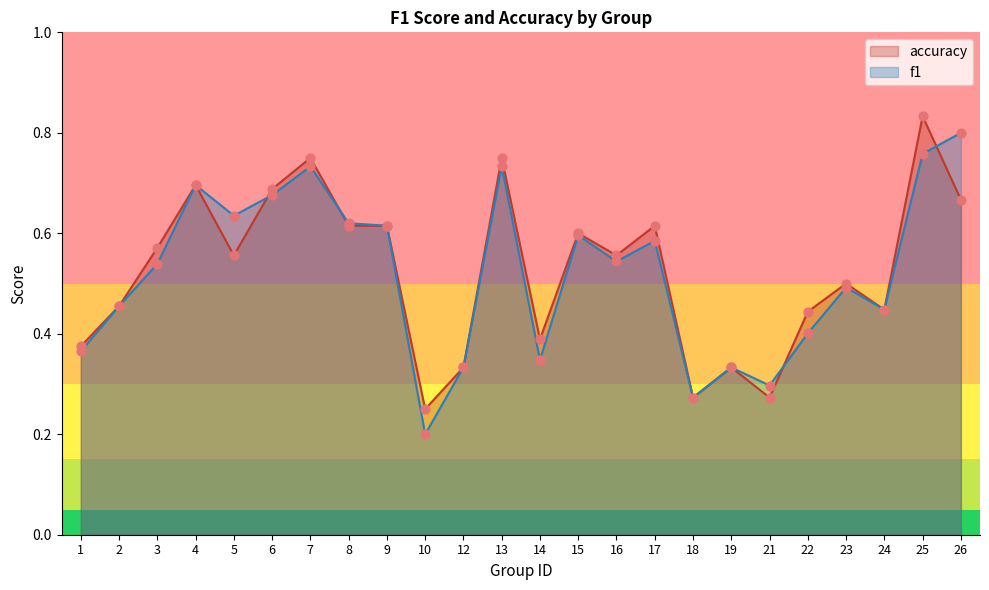

Is the value of f1 at 22 greater than the value of accuracy at 3?

No